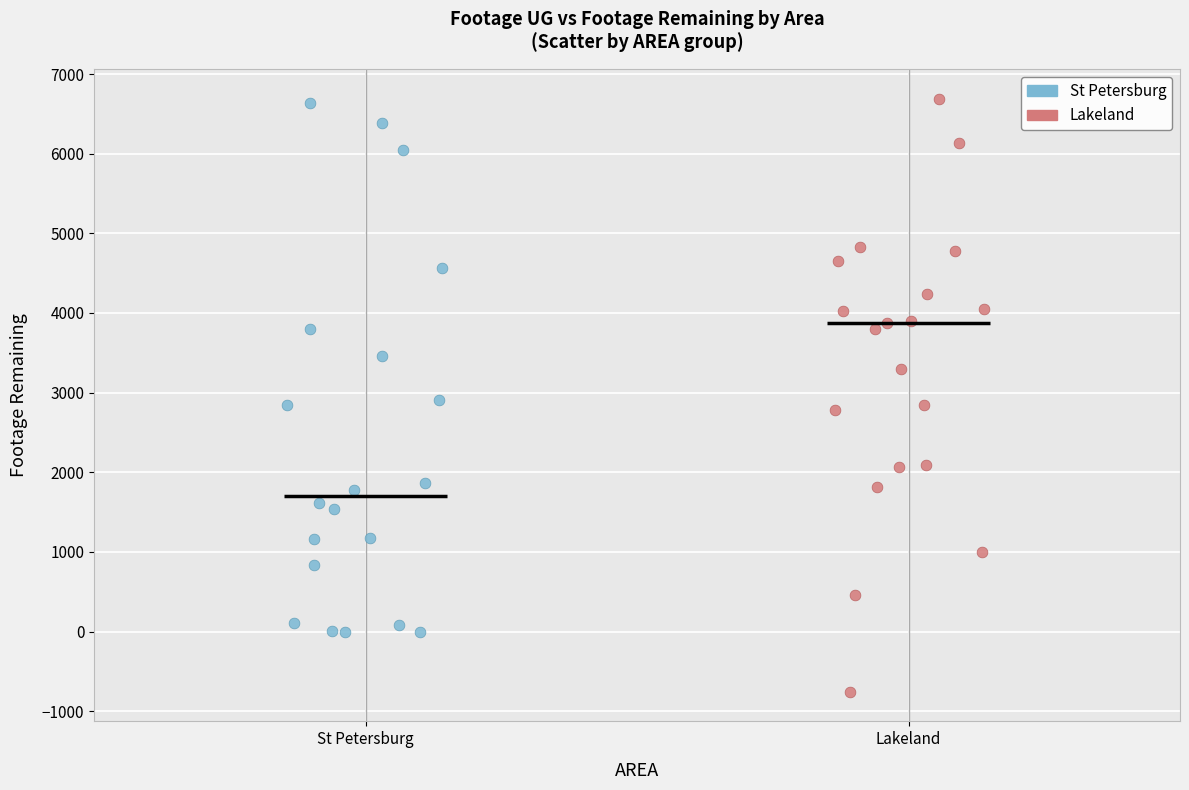

What are all the series names shown in the legend?

St Petersburg, Lakeland